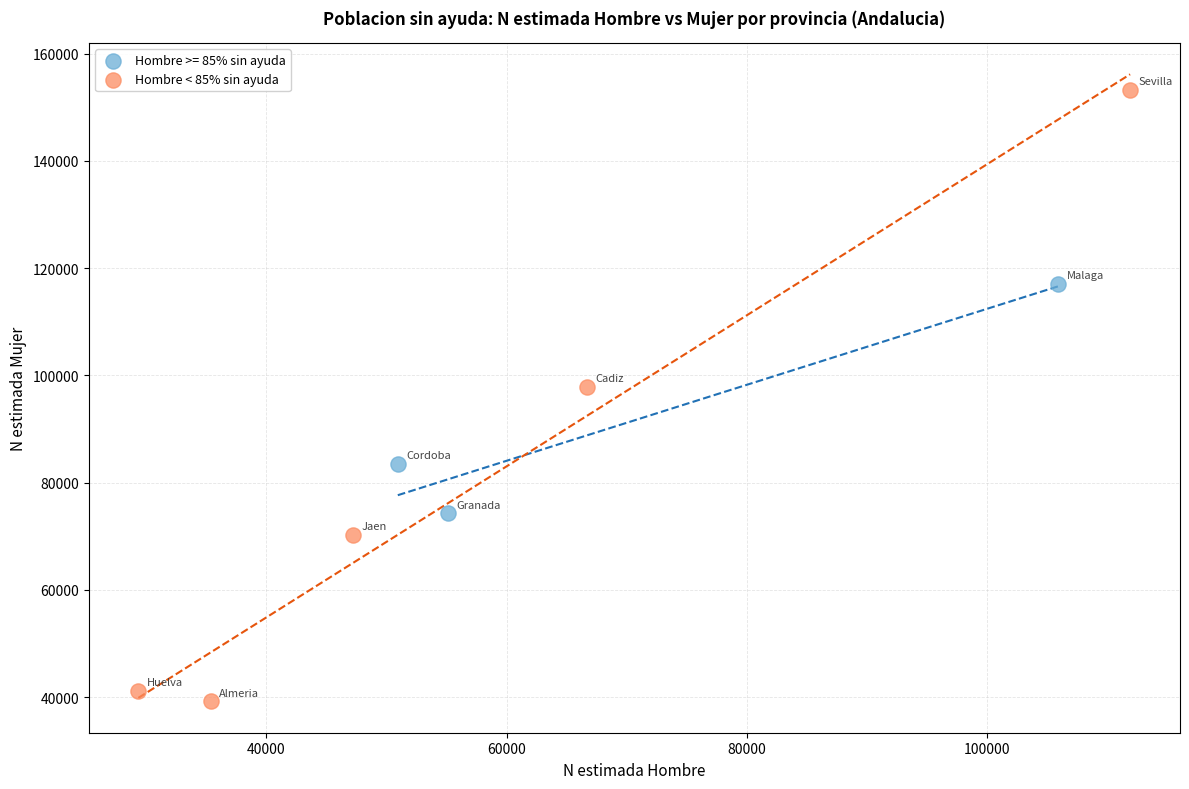

Which series has the widest spread of Y values?

Hombre < 85% sin ayuda